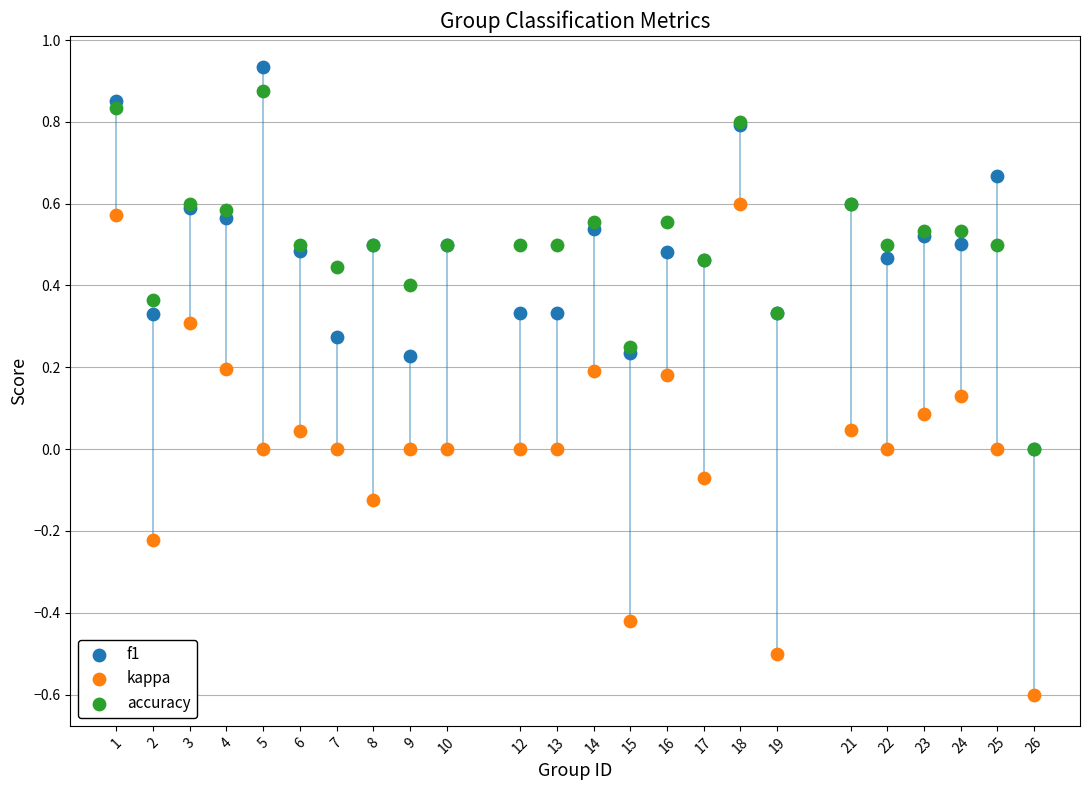

Which series reaches the minimum Y coordinate?

kappa